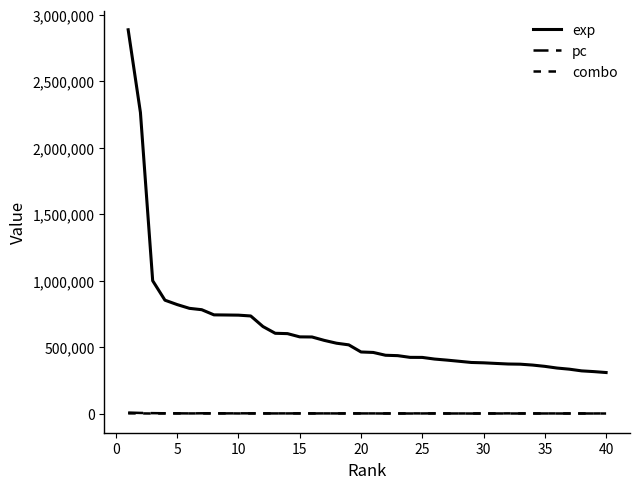

What is the value of the pc point at the 33rd from the left?

943